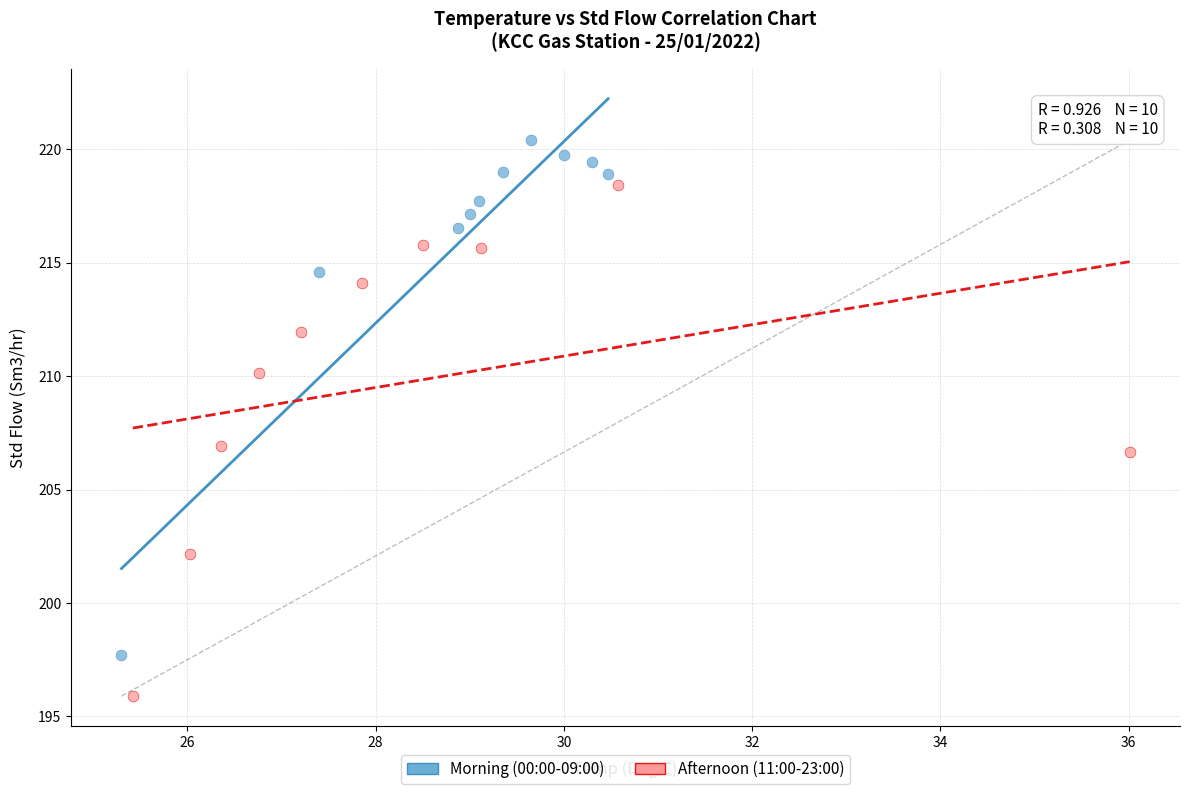

Which series reaches the maximum Y coordinate?

Morning (00:00-09:00)